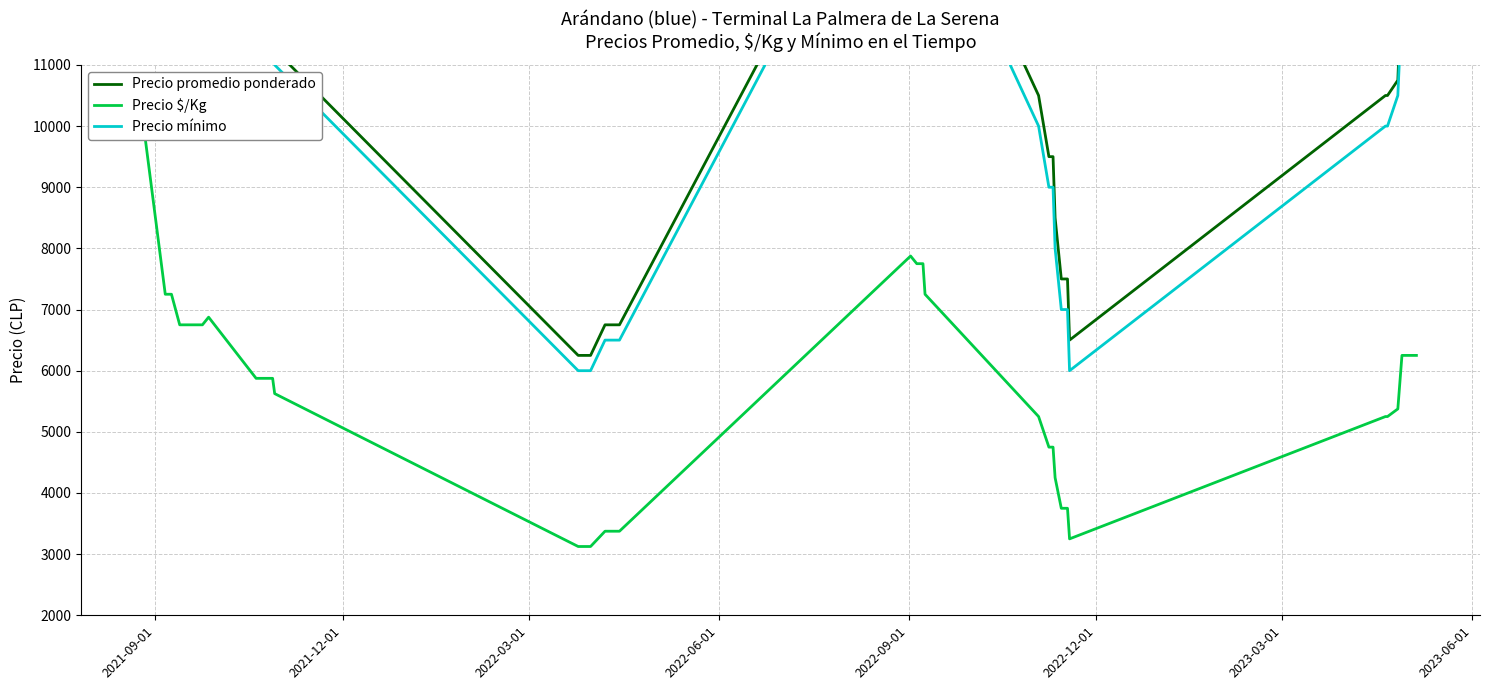

At how many categories does at least one series exceed 12734?

16